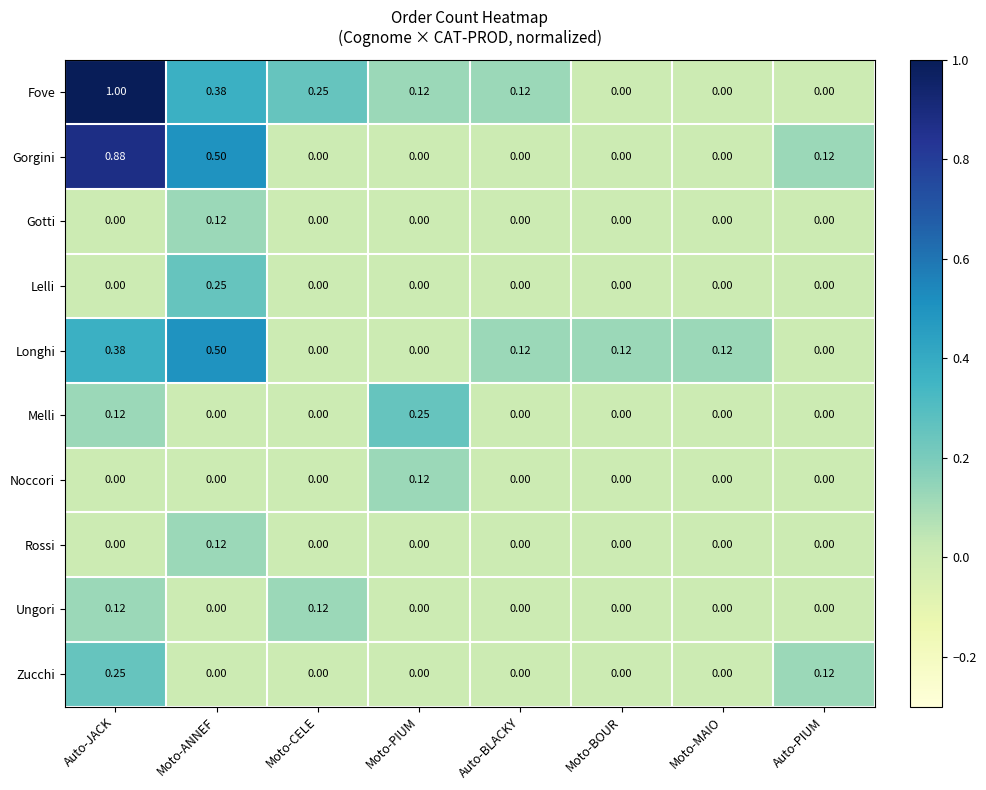

Between Moto-ANNEF and Moto-MAIO, which series saw the biggest shift?

Gorgini